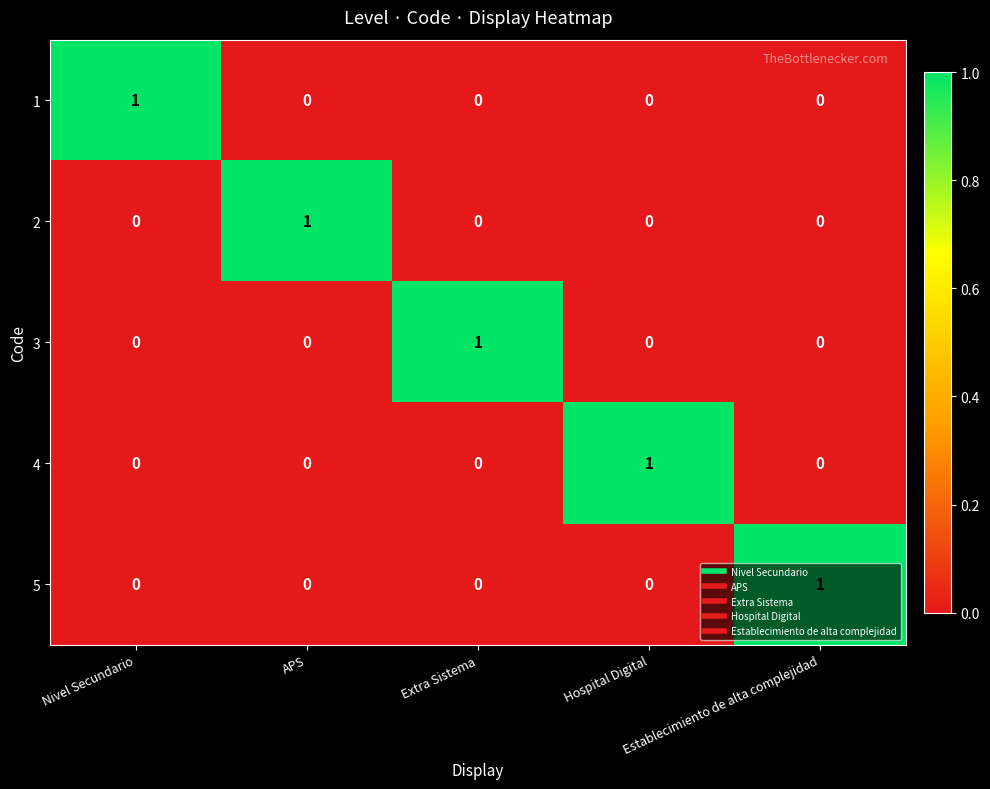

How many 5 values are between 0 and 1?

5